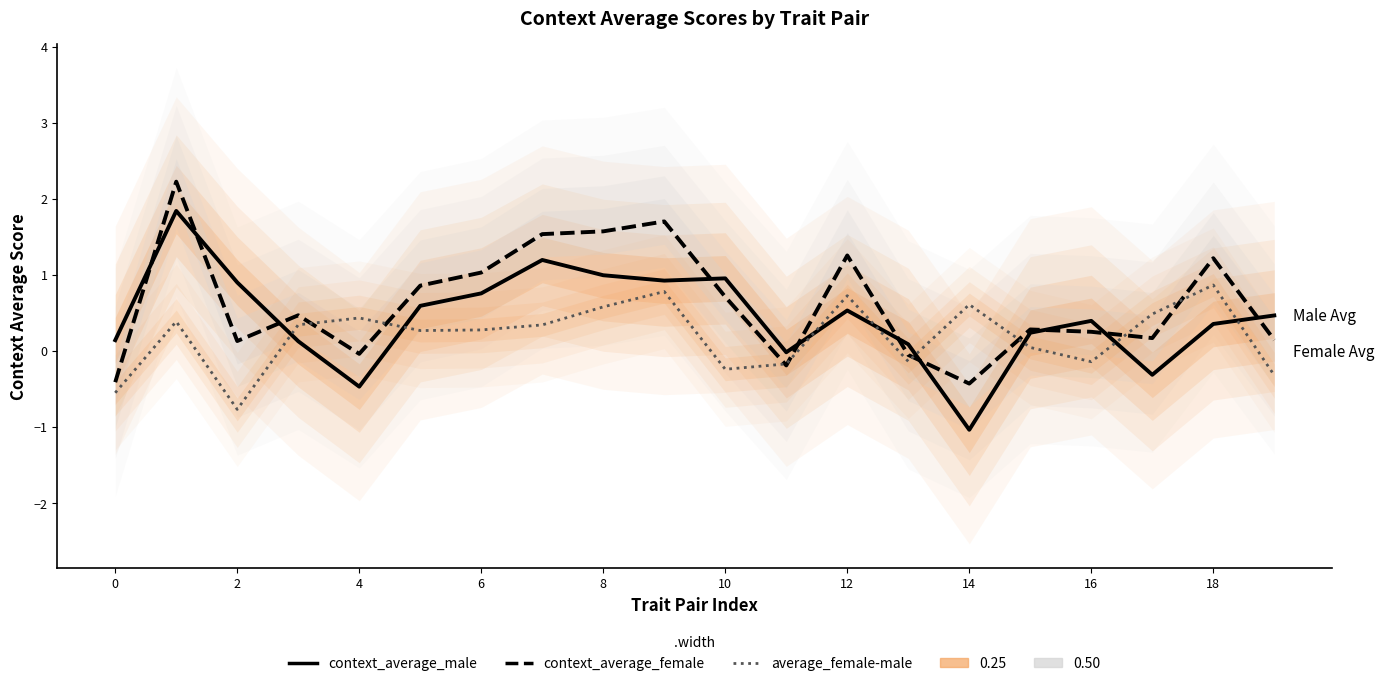

Does the chart have visible grid lines?

No